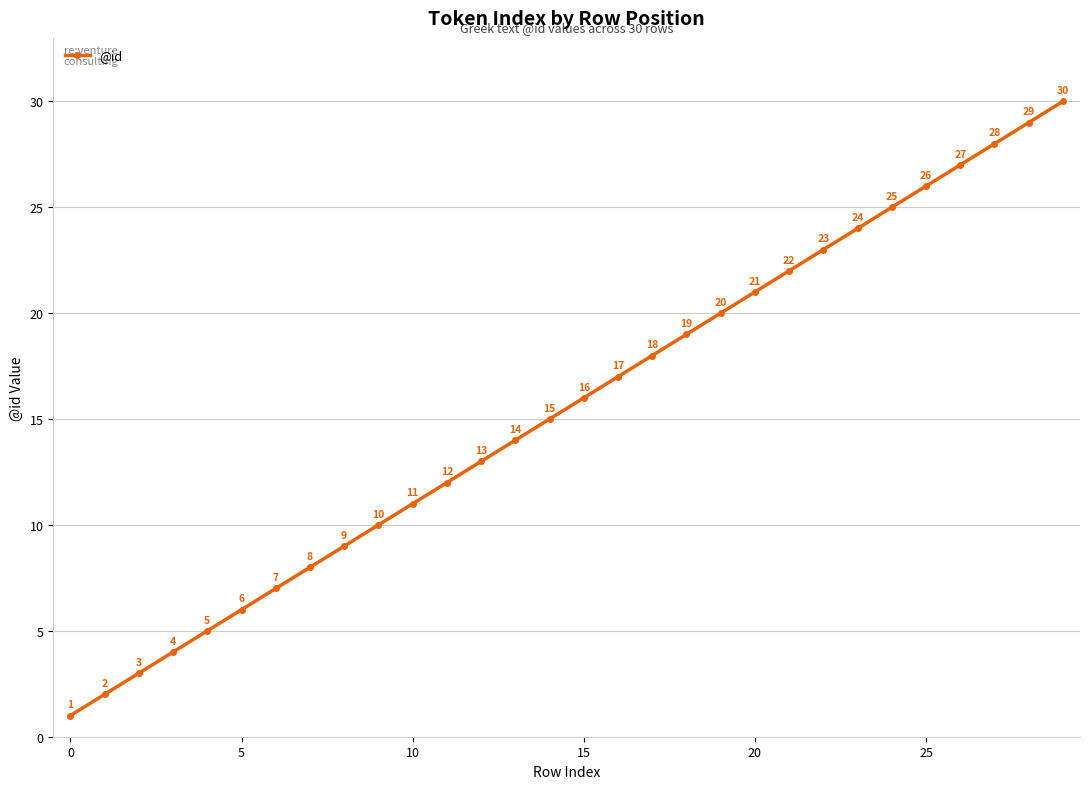

What is the sum of all values?

465